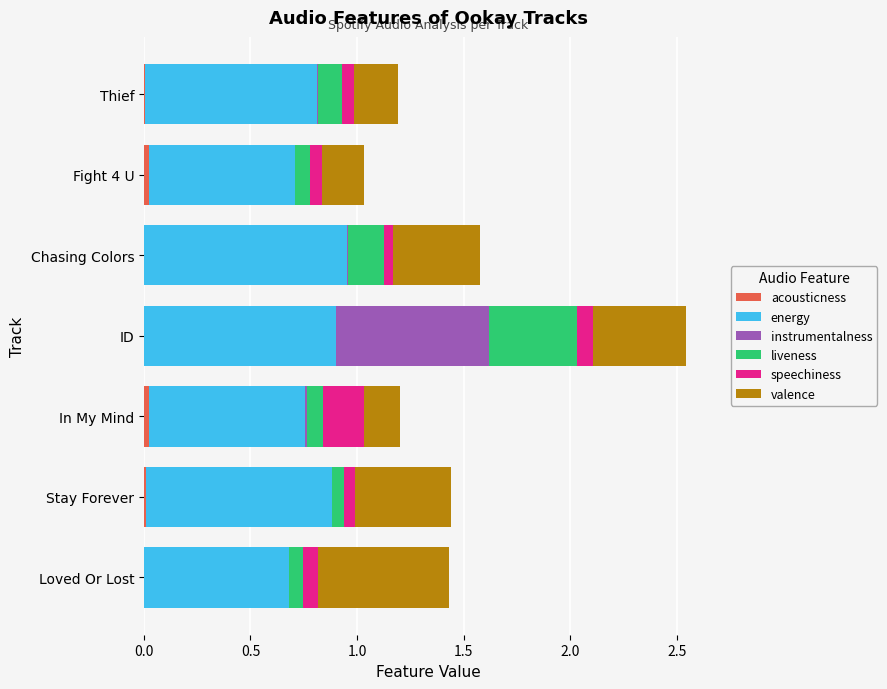

At which category is the sum across all series the highest?

ID